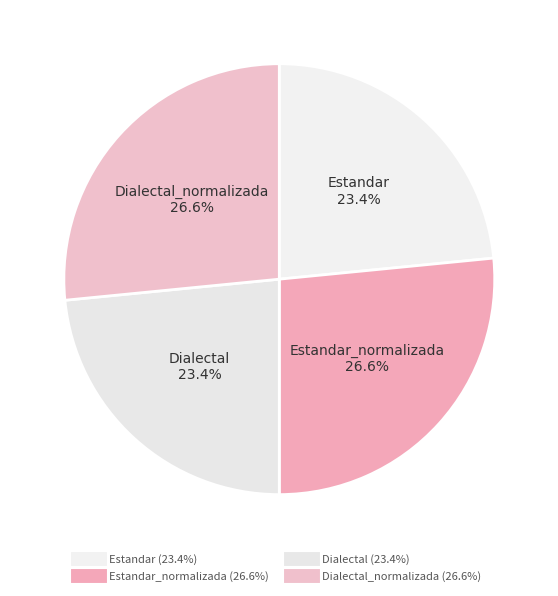

Is there any slice that represents more than half of the pie?

No